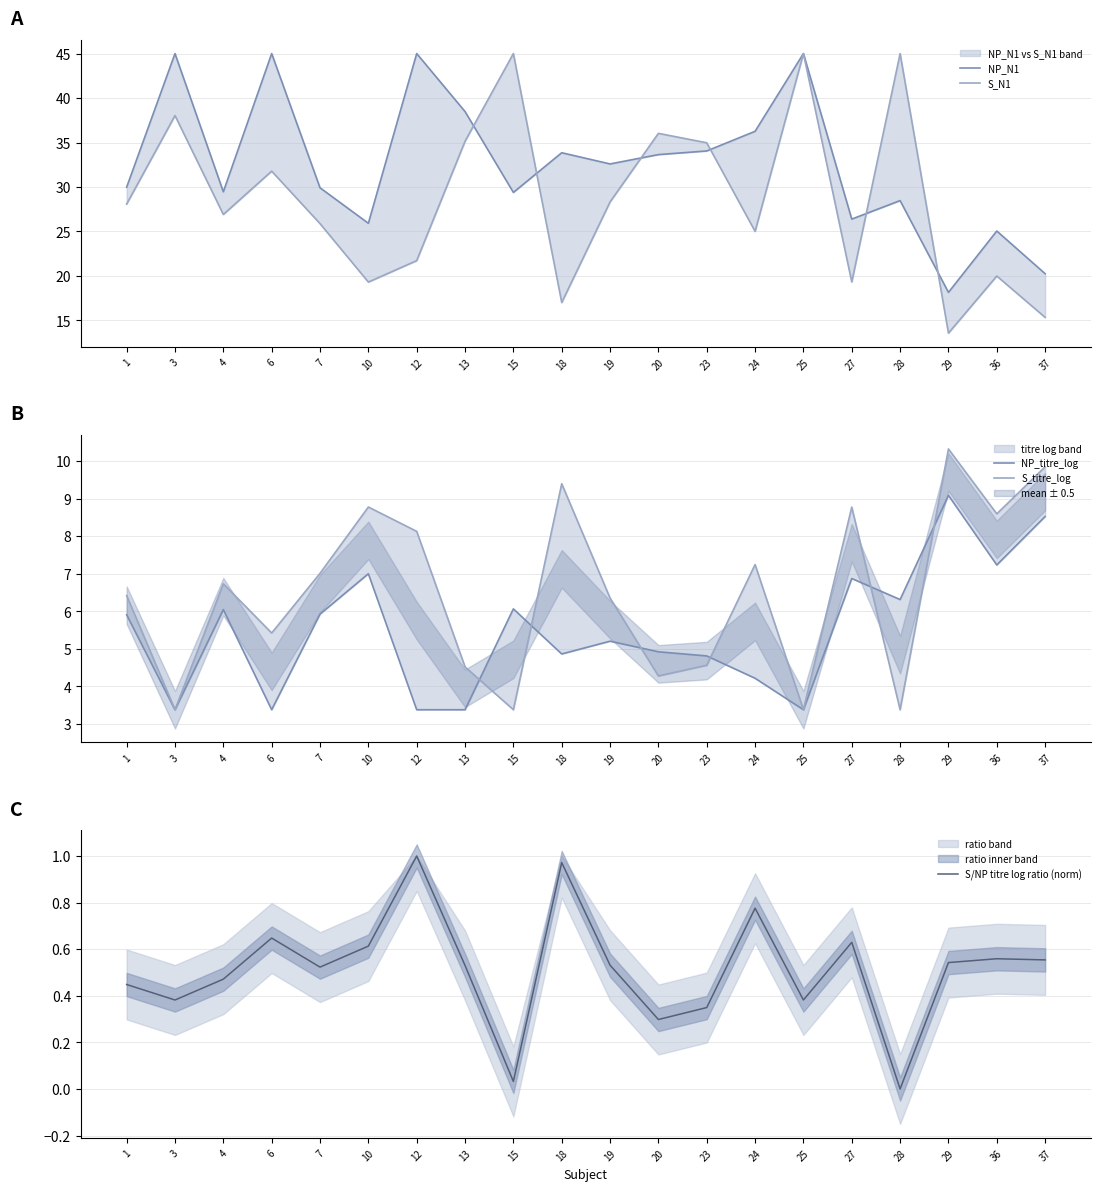

What is the value of the NP_N1 point at the 13th from the left?

34.0